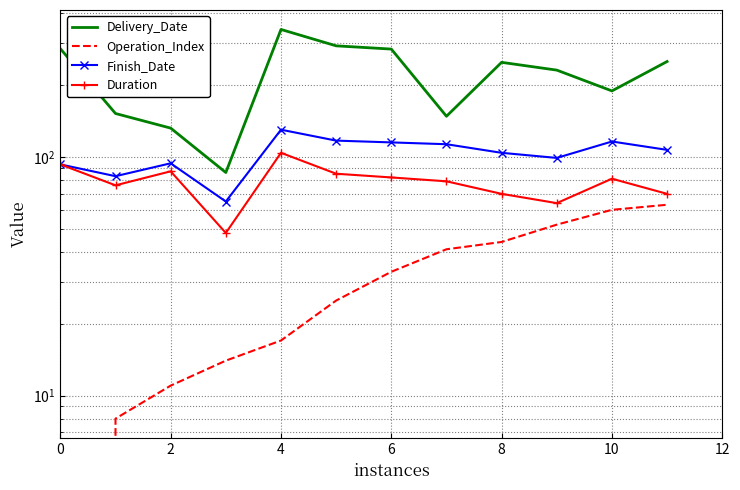

How many lines are shown in the chart?

4